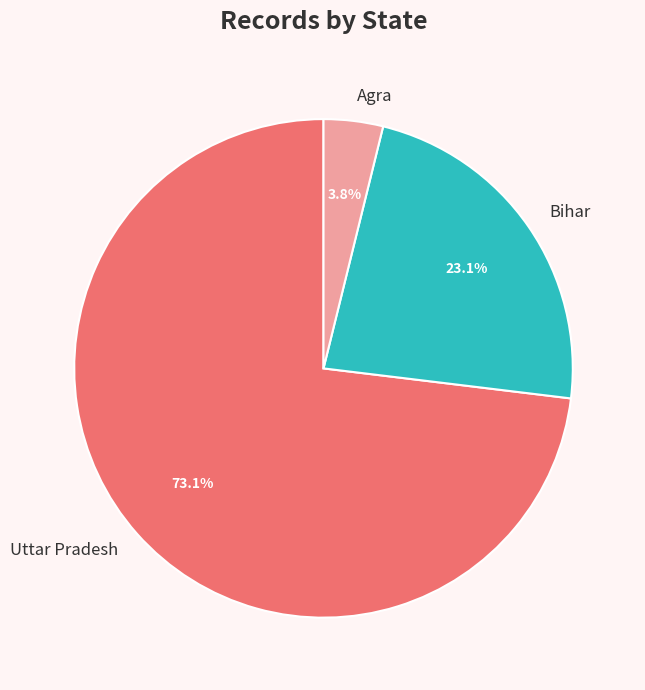

What percentage is the Bihar slice, to the nearest percent?

23%